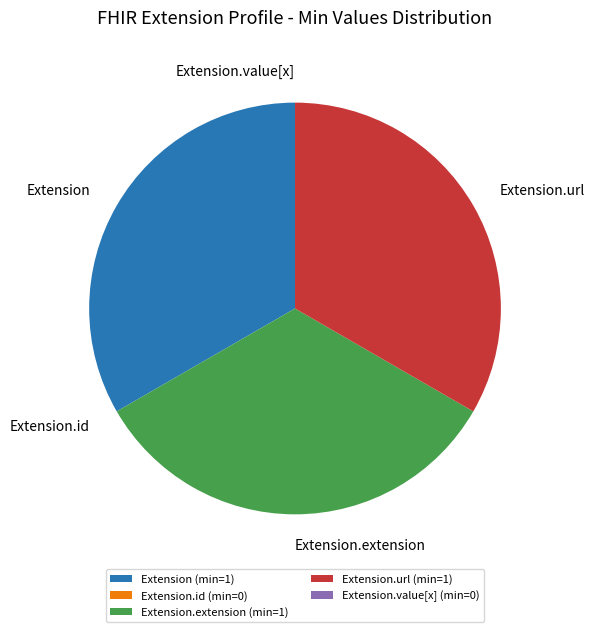

Is the sum of Extension (min=1) and Extension.extension (min=1) greater than half?

Yes